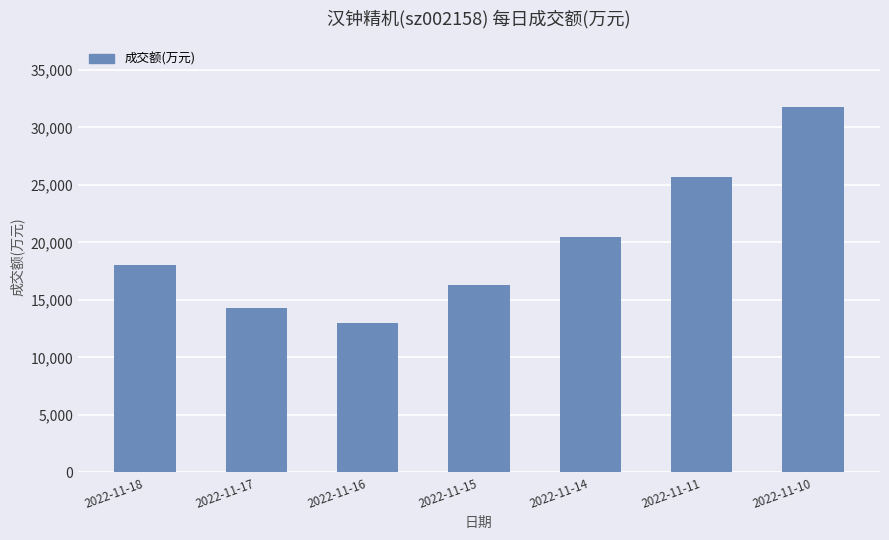

How many categories are shown in the chart?

7